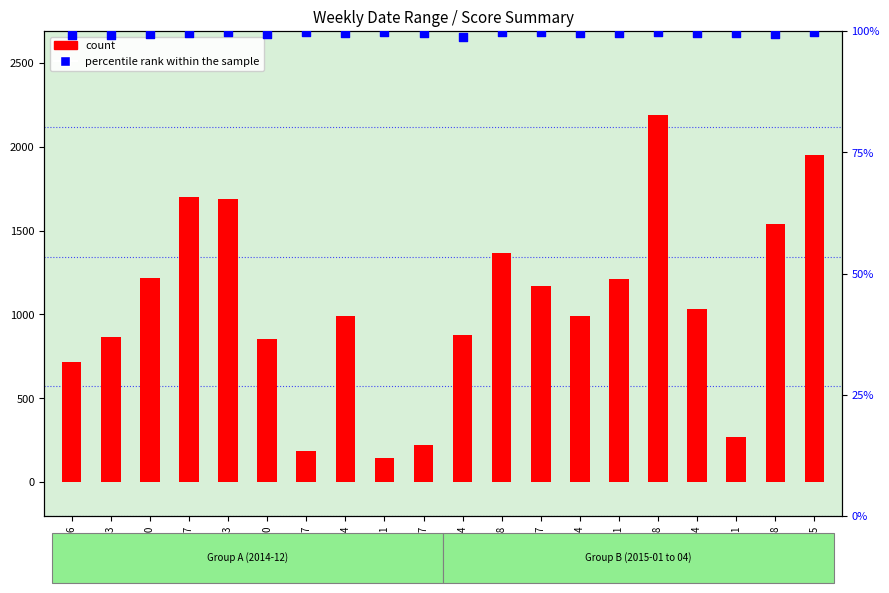

Which series has the largest total across all categories?

count